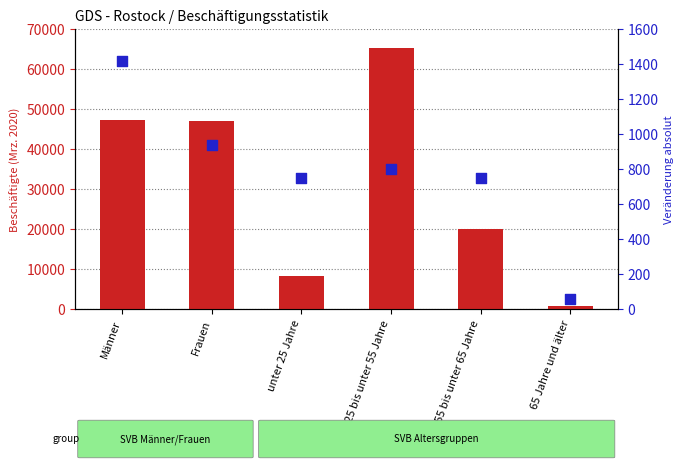

At how many categories does at least one series exceed 48689?

1